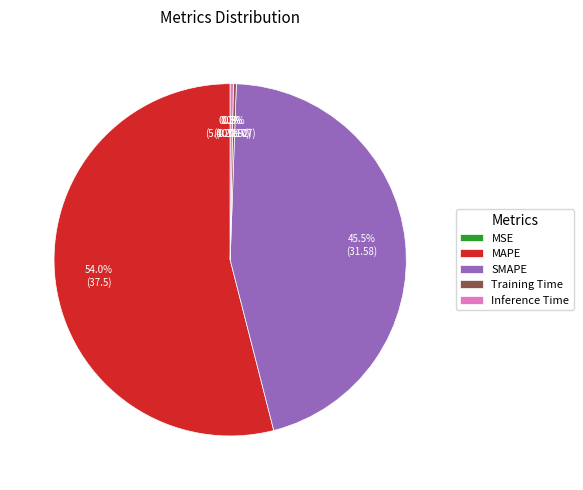

To the nearest percent, what is the average slice percentage?

20%